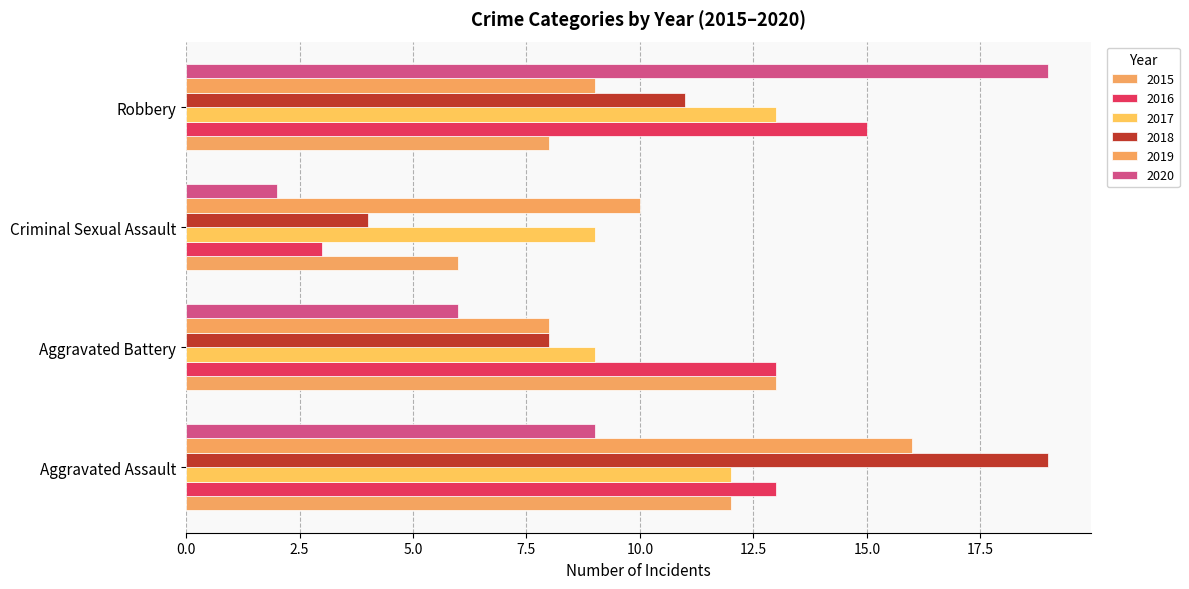

List the series in order of their peak value, highest first.

2018, 2020, 2019, 2016, 2015, 2017